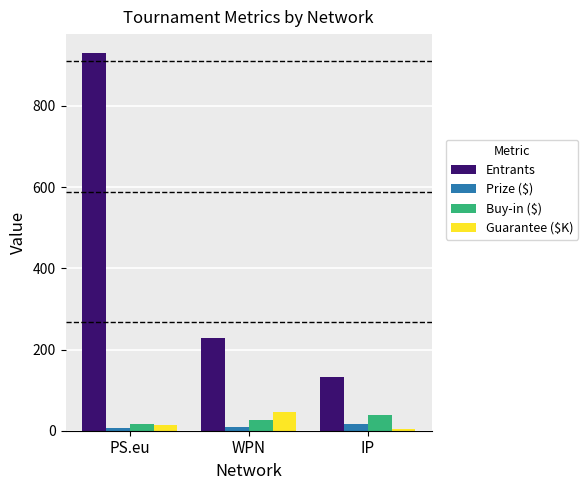

Which series changed the most between PS.eu and WPN?

Entrants